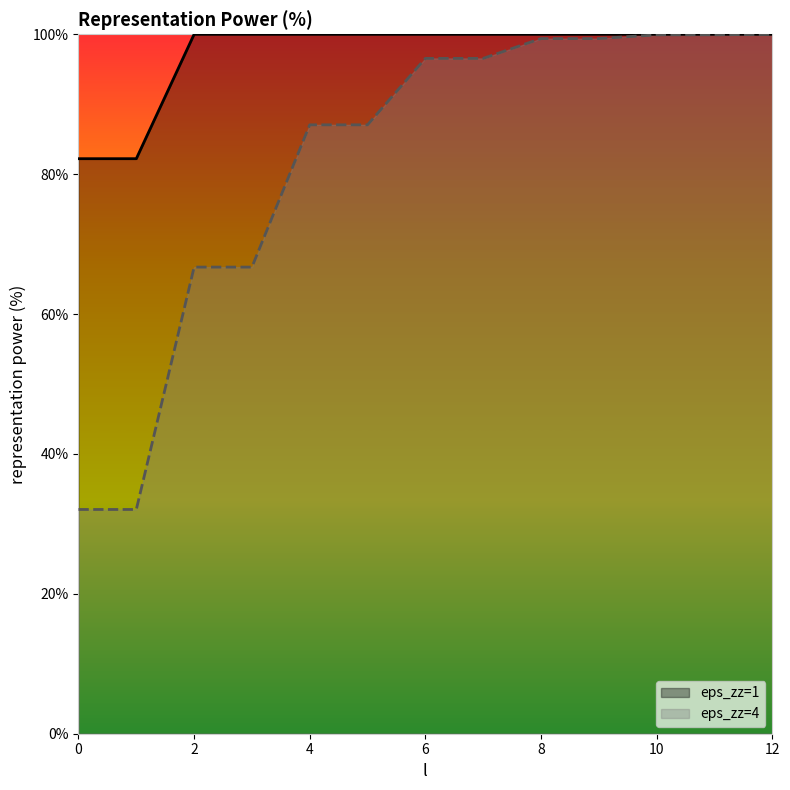

At which label is eps_zz=4 closest to 66?

2